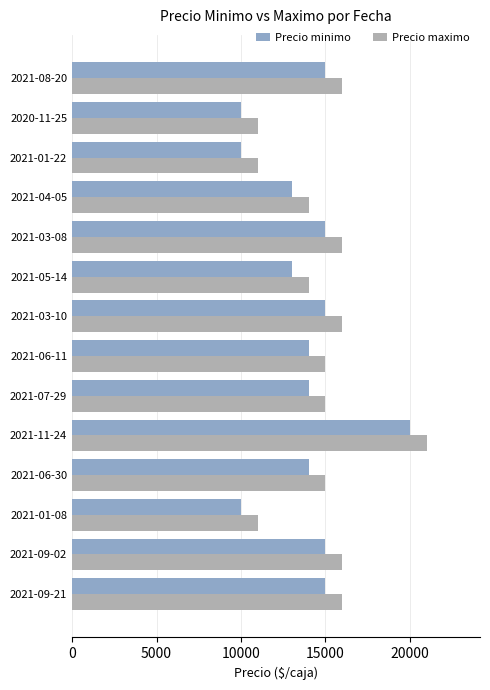

What is the sum of all Precio maximo values?

207000